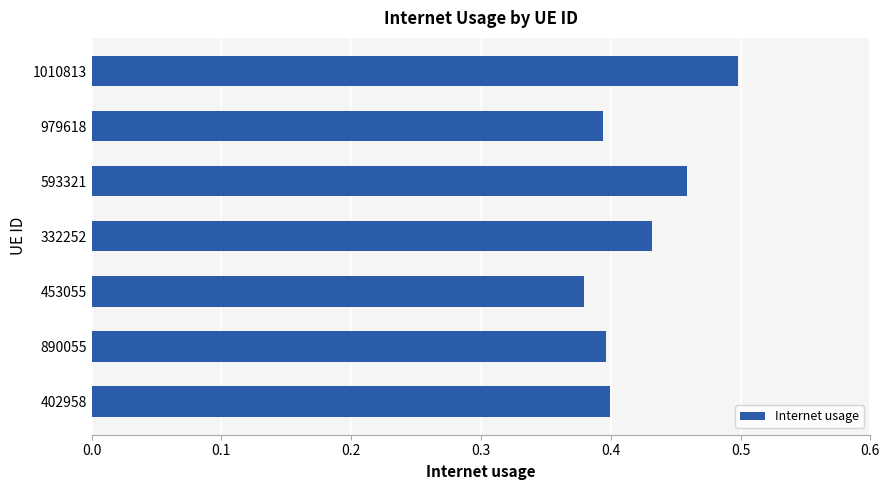

How many values are between 0 and 1?

7